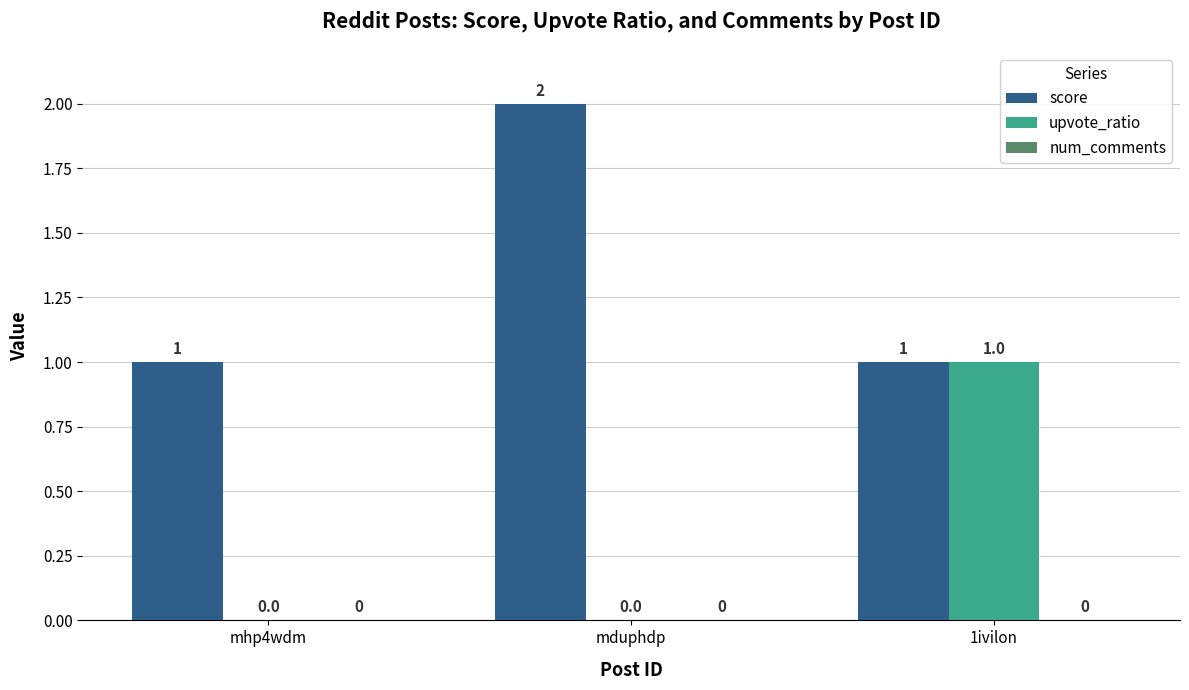

Between mhp4wdm and 1ivilon, which series saw the biggest shift?

upvote_ratio